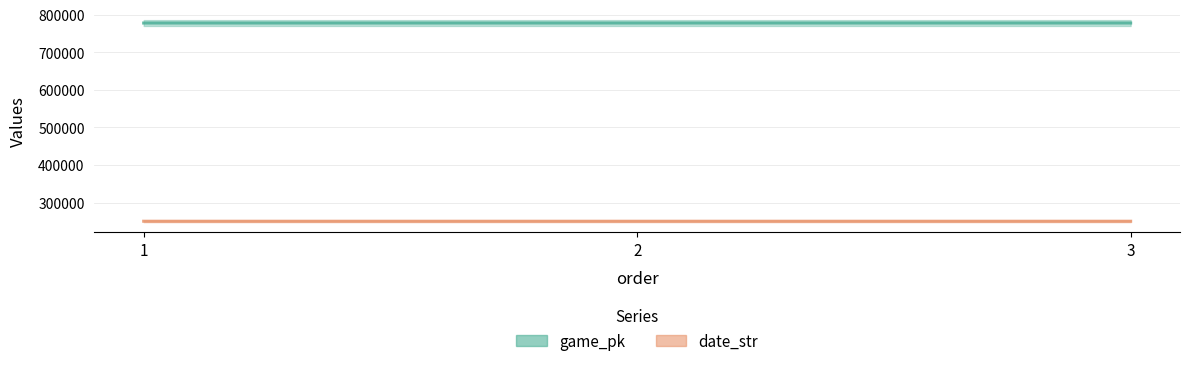

Where does the date_str series first go above 250519?

1